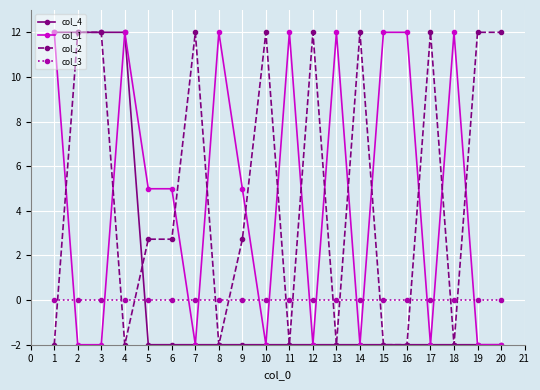

What is the average value of the col_2 series?

5.0